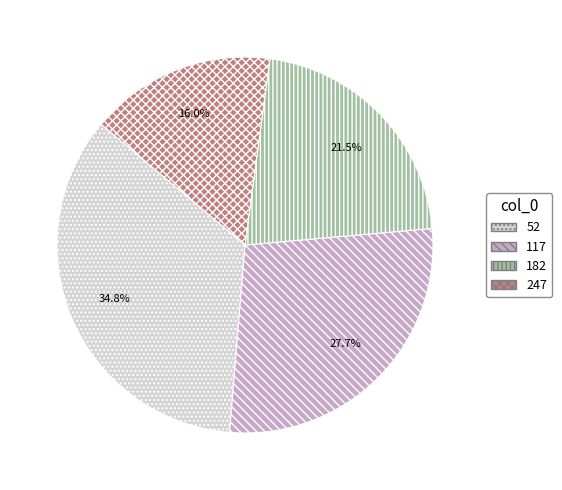

Between 182 and 117, which is larger?

117